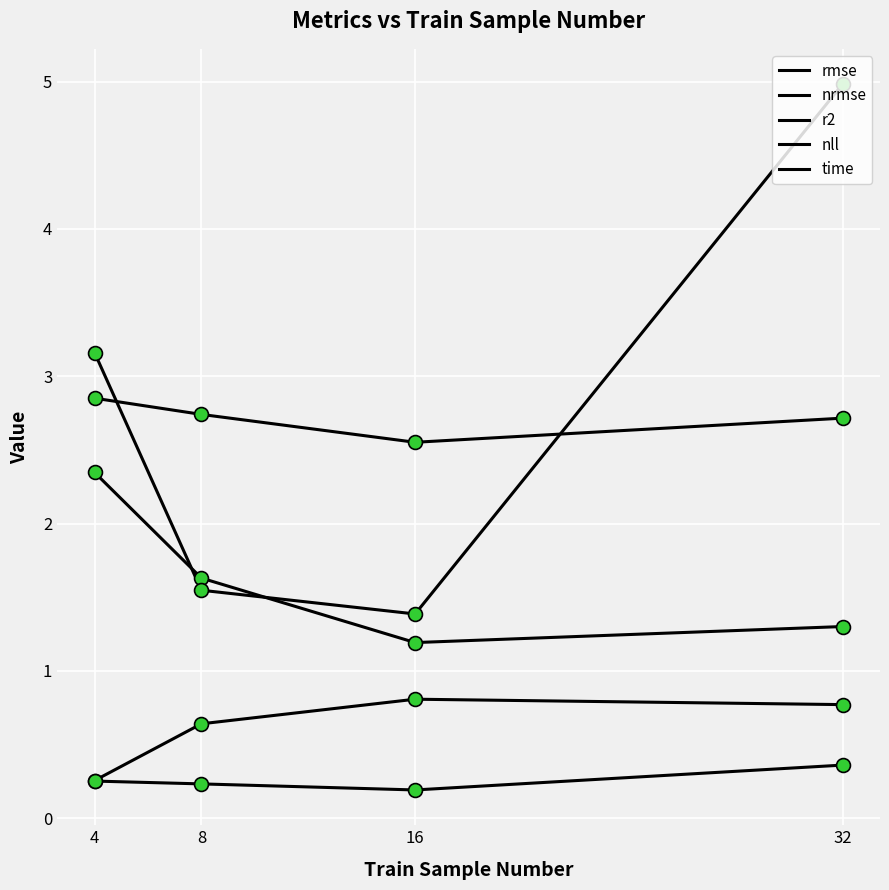

At how many categories does at least one series exceed 4?

1